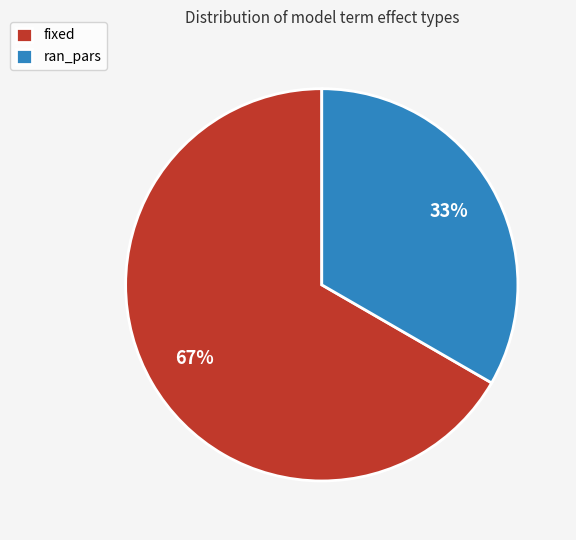

To the nearest percent, what is the average slice percentage?

50%